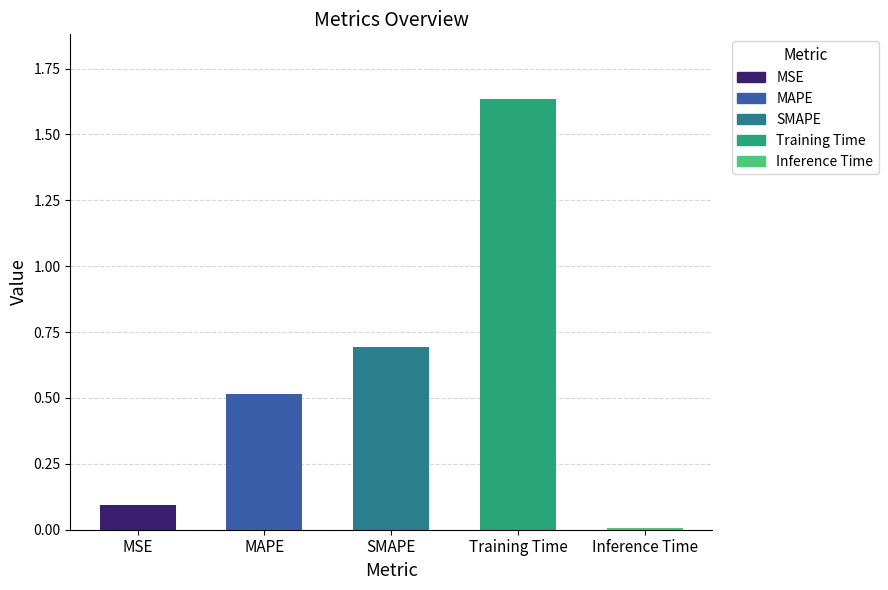

Which label corresponds to the largest value in the chart?

Training Time